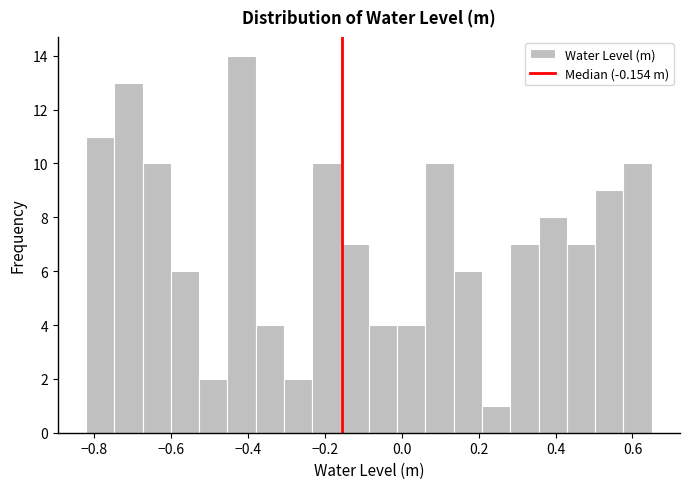

Around what value on the x-axis is the tallest bar? Give the approximate position of its centre, as read against the axis.

-0.42